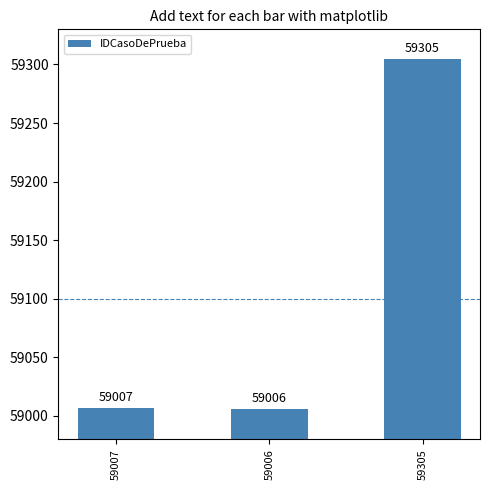

What is the change in value from 59007 to 59305?

+298